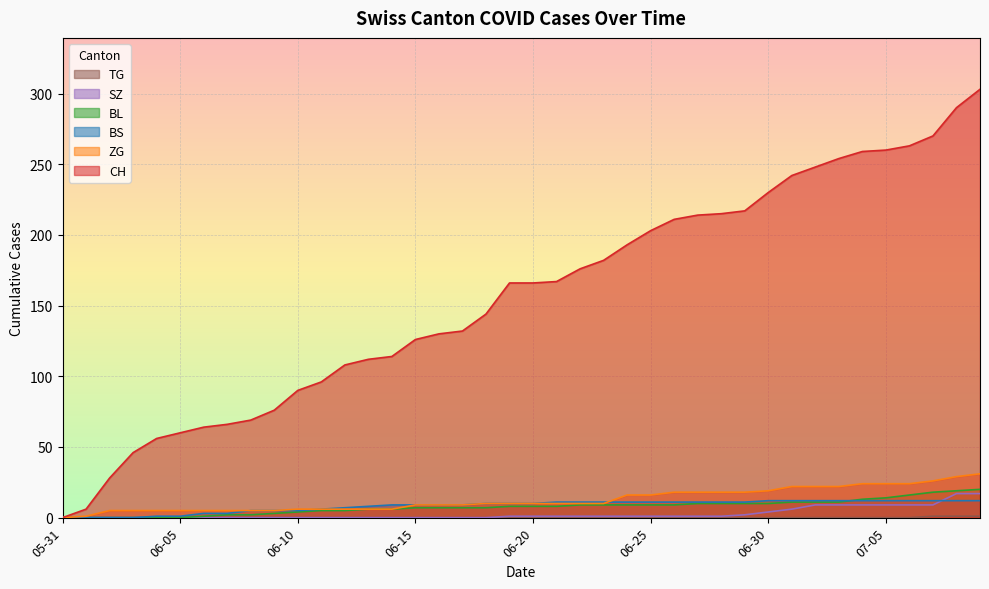

Where is BL nearest to the value 10?

2020-06-27